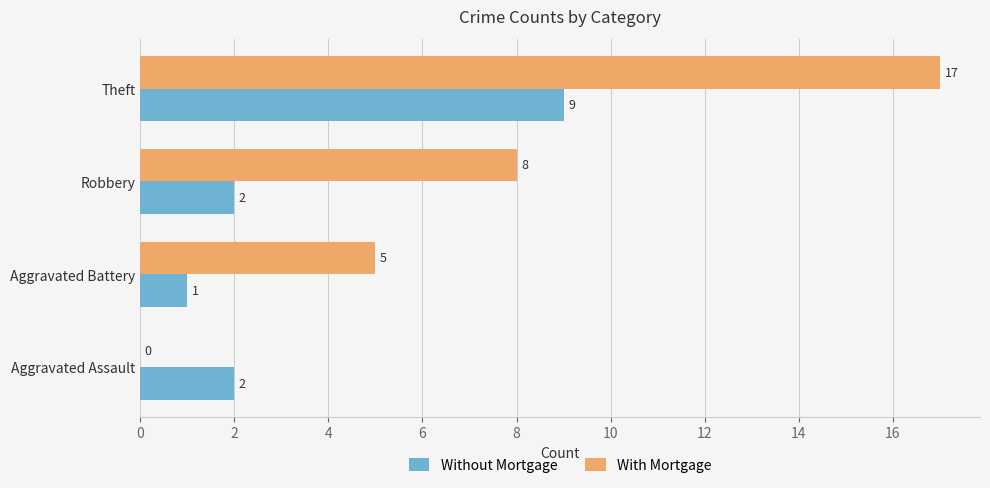

What is the sum of all Without Mortgage values?

14